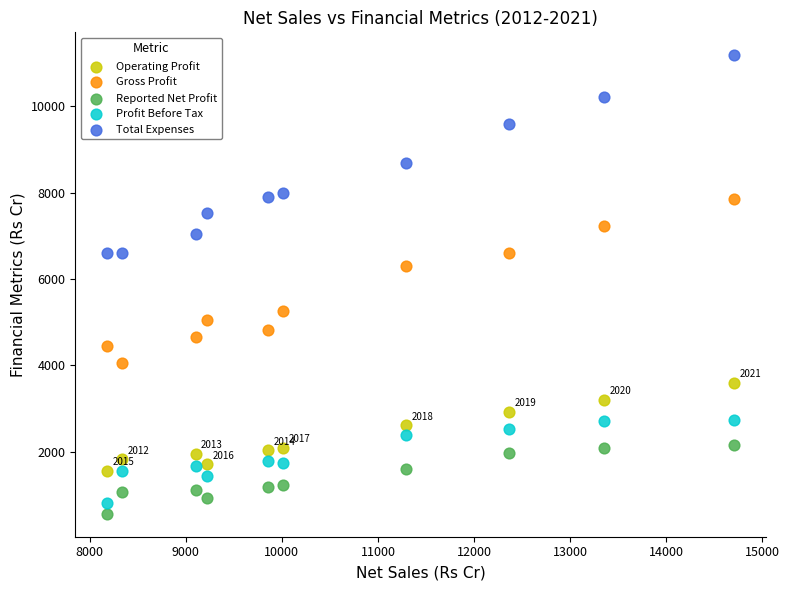

Which series reaches the minimum Y coordinate?

Reported Net Profit